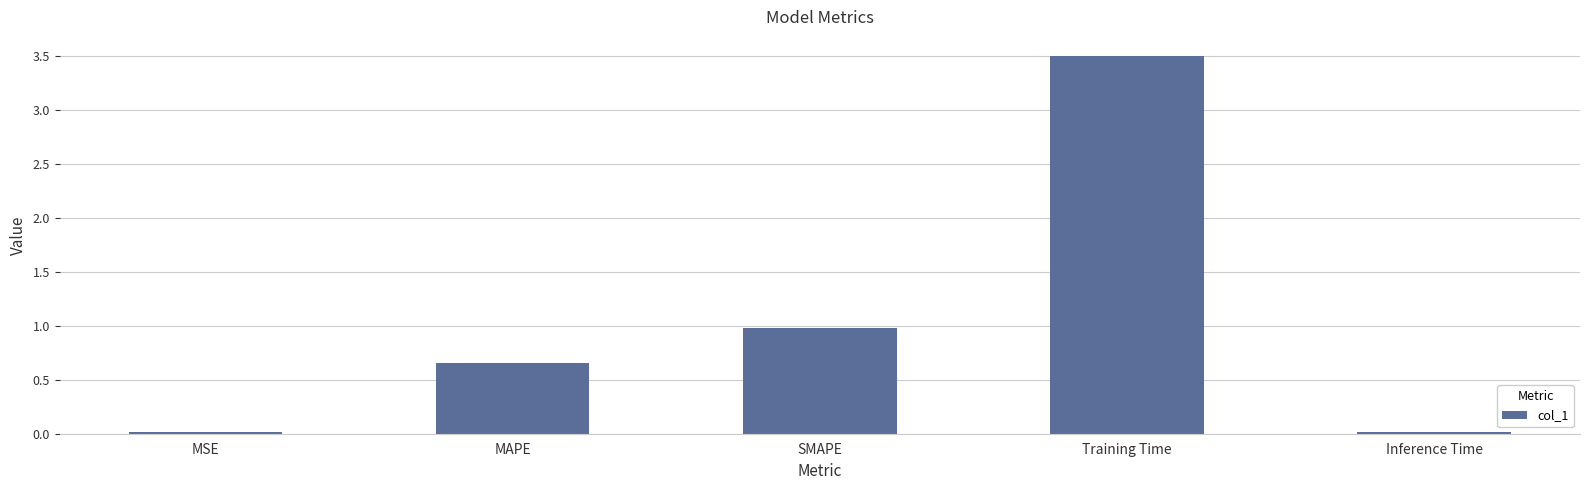

What is the greatest value displayed?

3.5